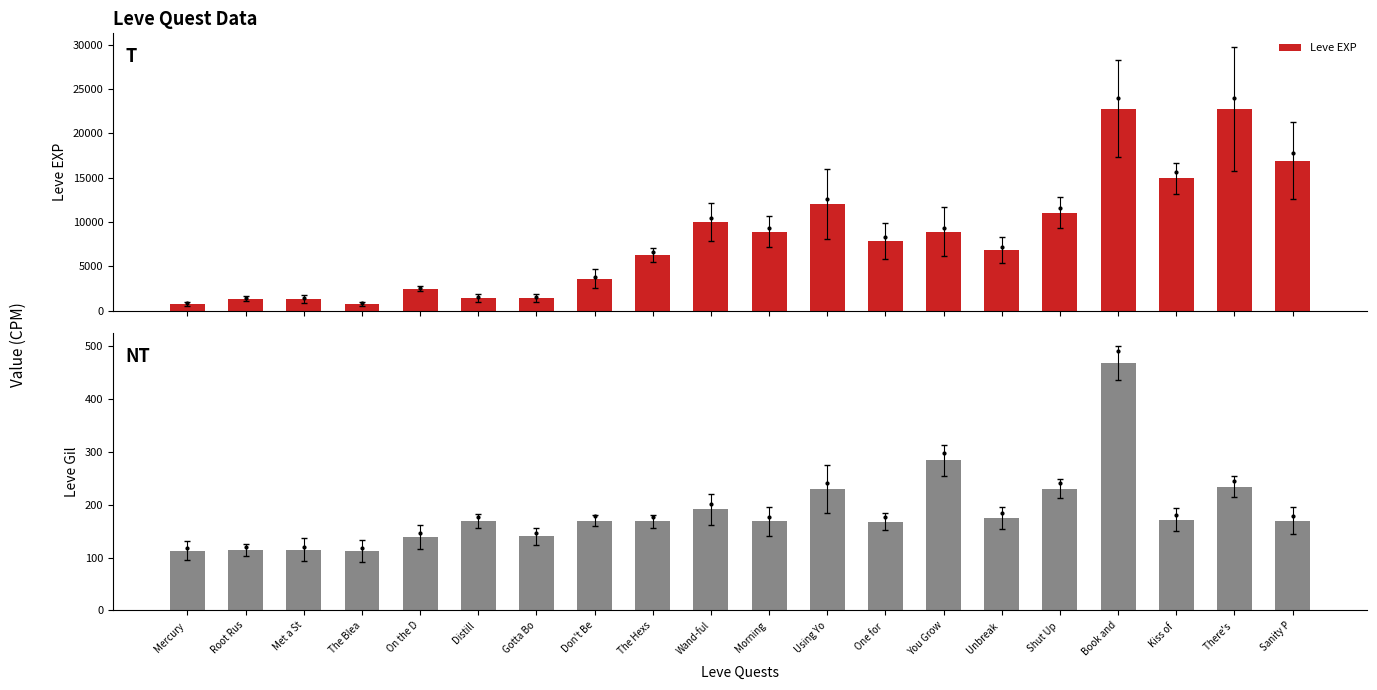

How many values in the Leve Gil series exceed 170?

8